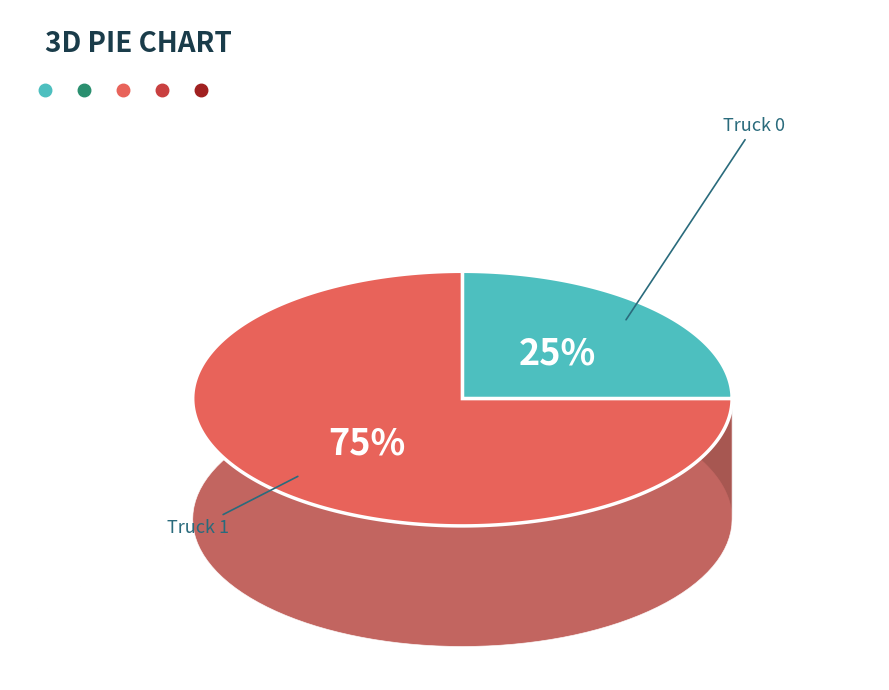

The Truck 1 slice represents 65% of the pie. True or false?

False